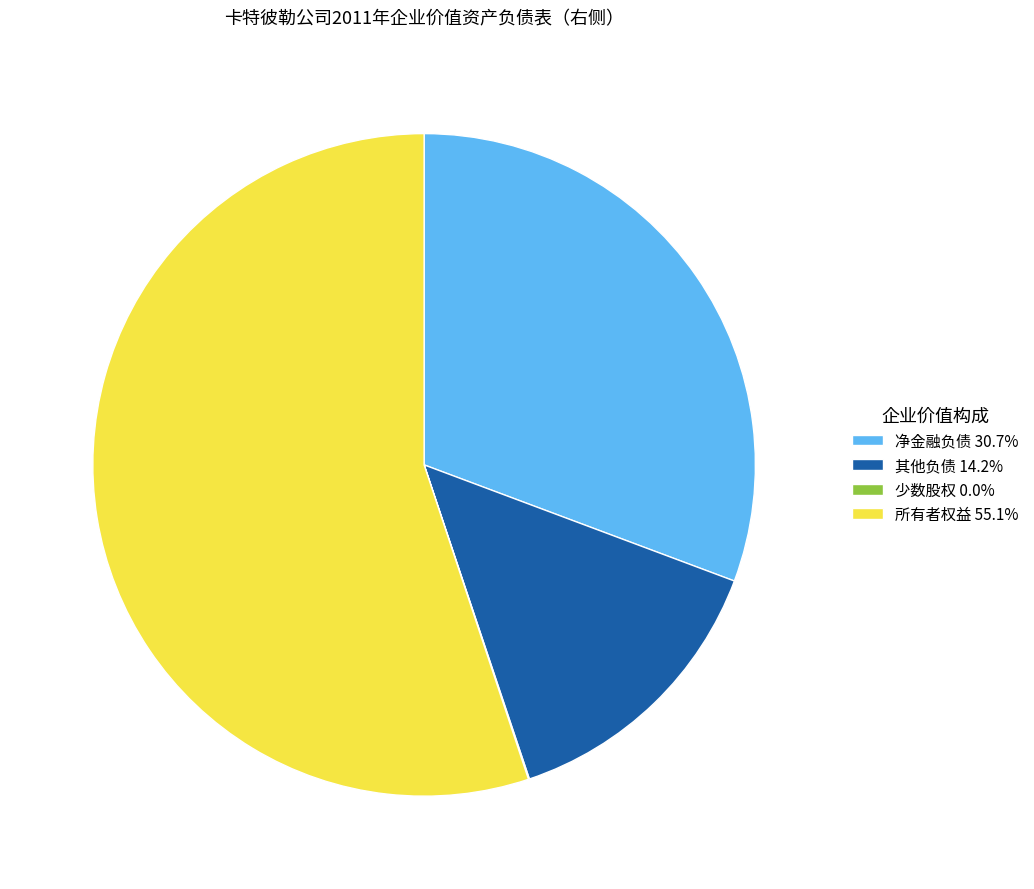

Is the sum of 净金融负债 and 其他负债 greater than half?

No